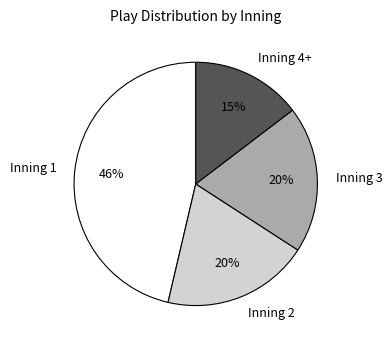

What is the smallest slice in the pie chart?

Inning 4+